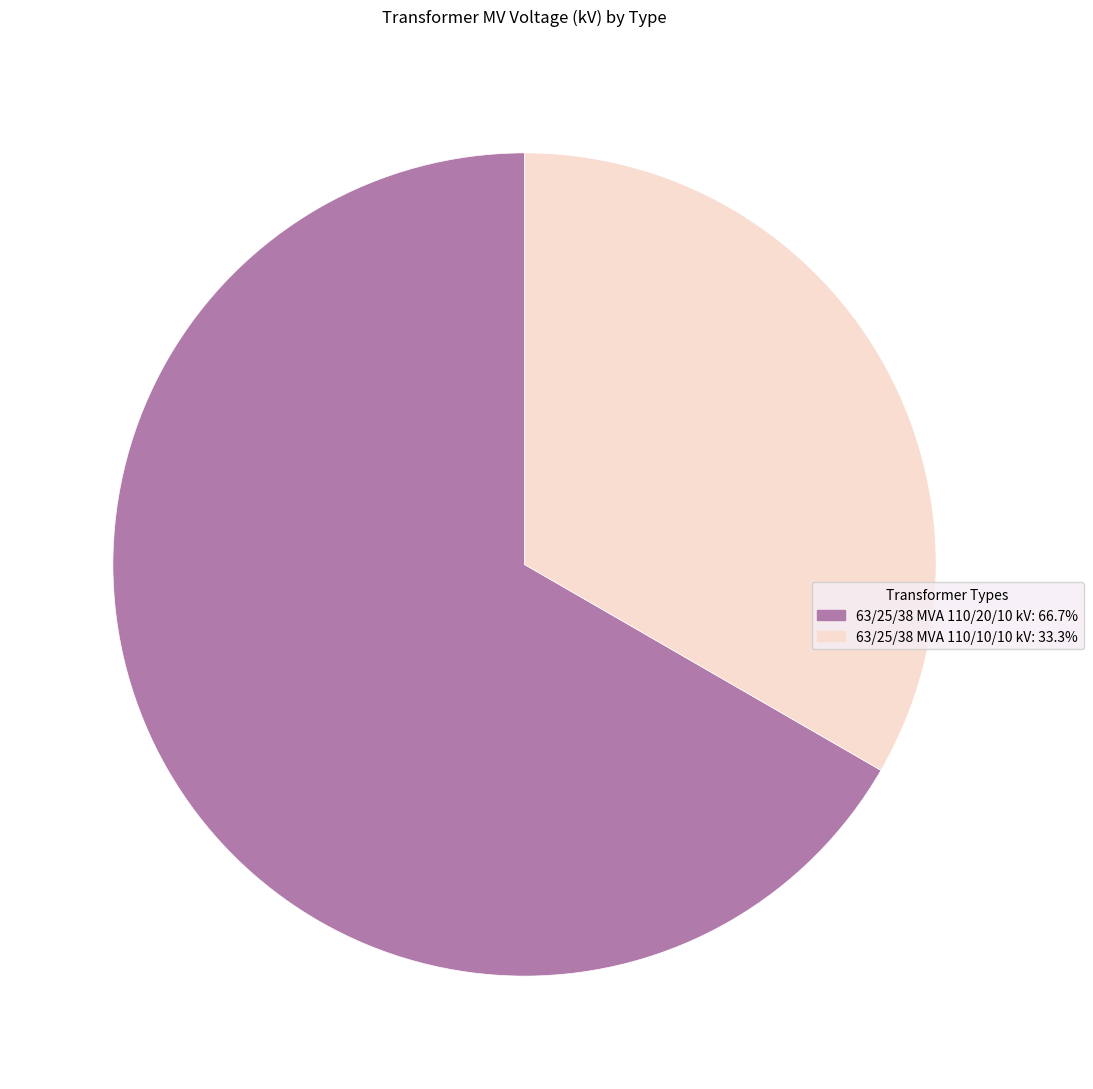

How many segments does this pie chart have?

2